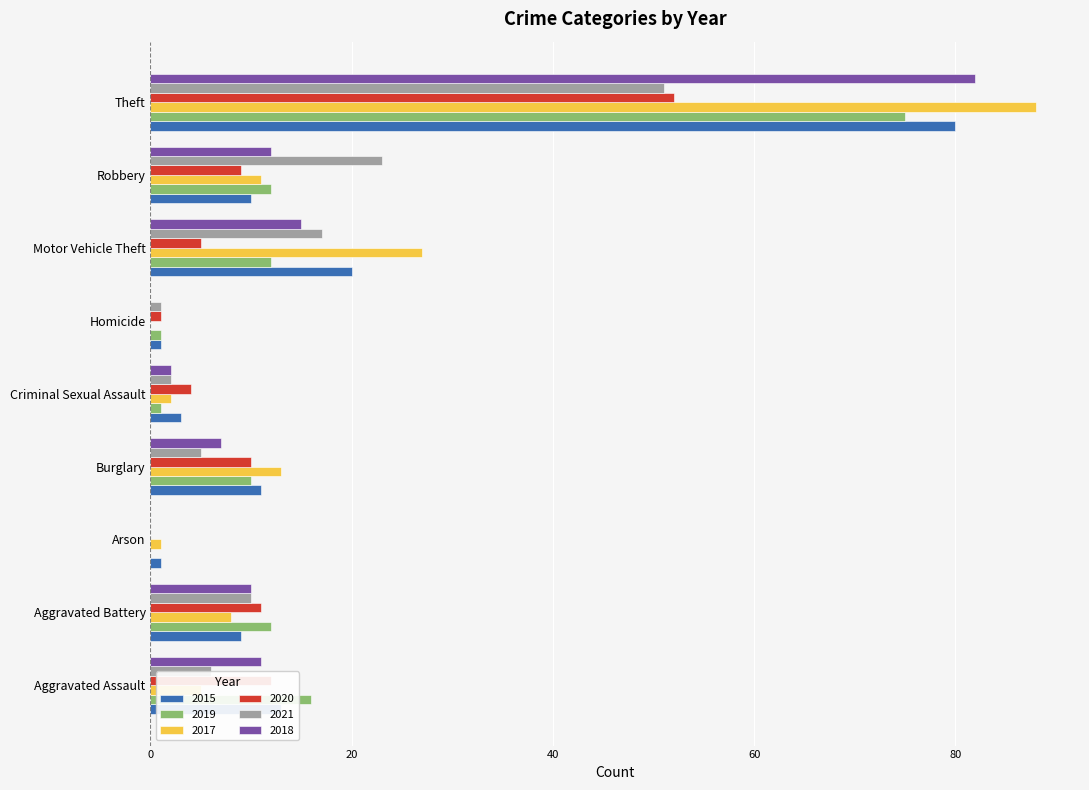

What are all the series names shown in the legend?

2015, 2019, 2017, 2020, 2021, 2018